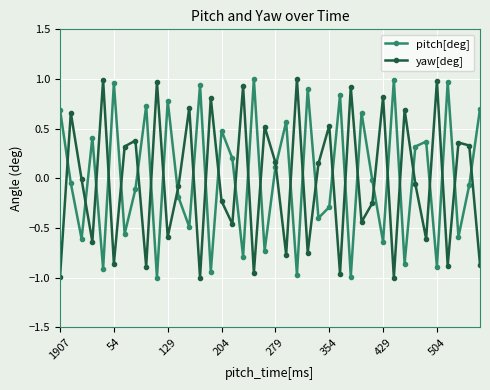

How many interior local peaks does the pitch[deg] series have?

14